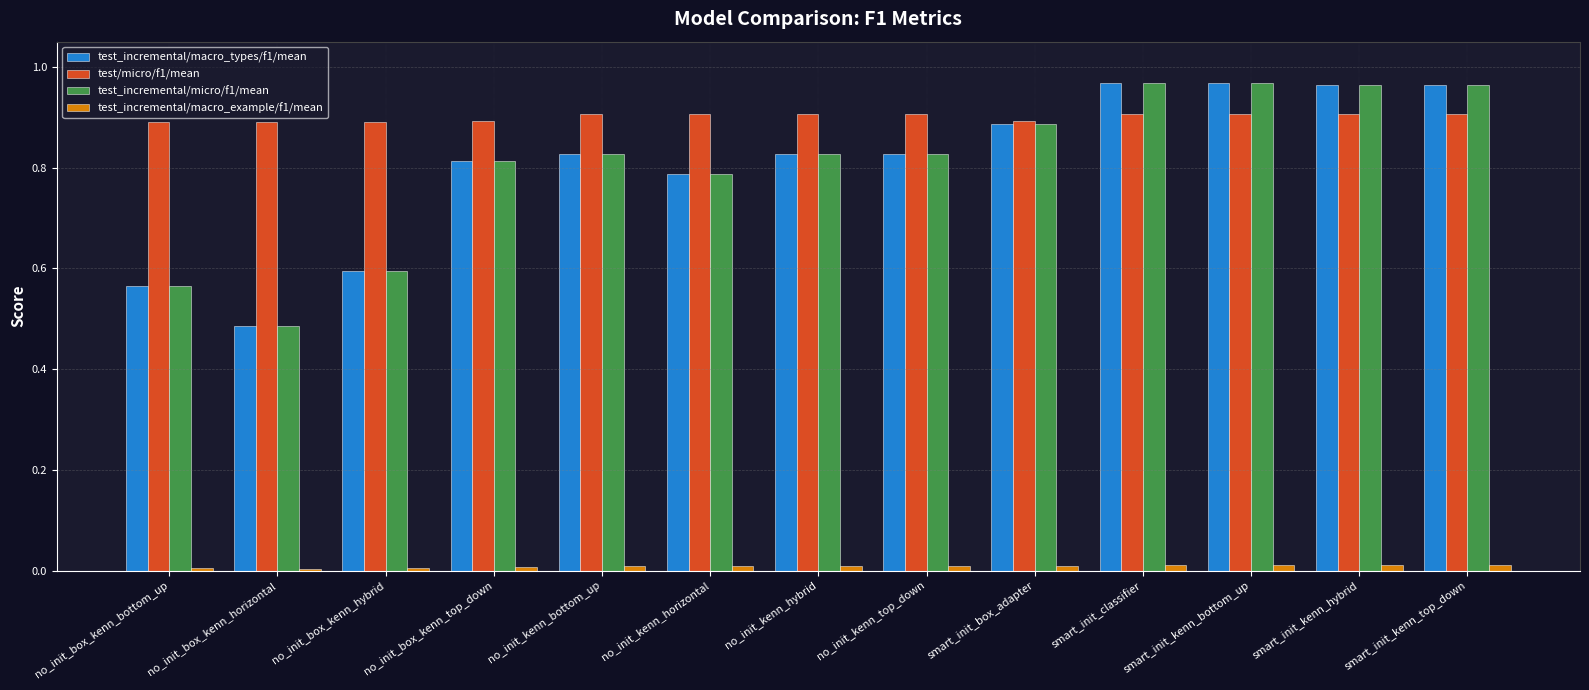

Which series has the largest total across all categories?

test/micro/f1/mean